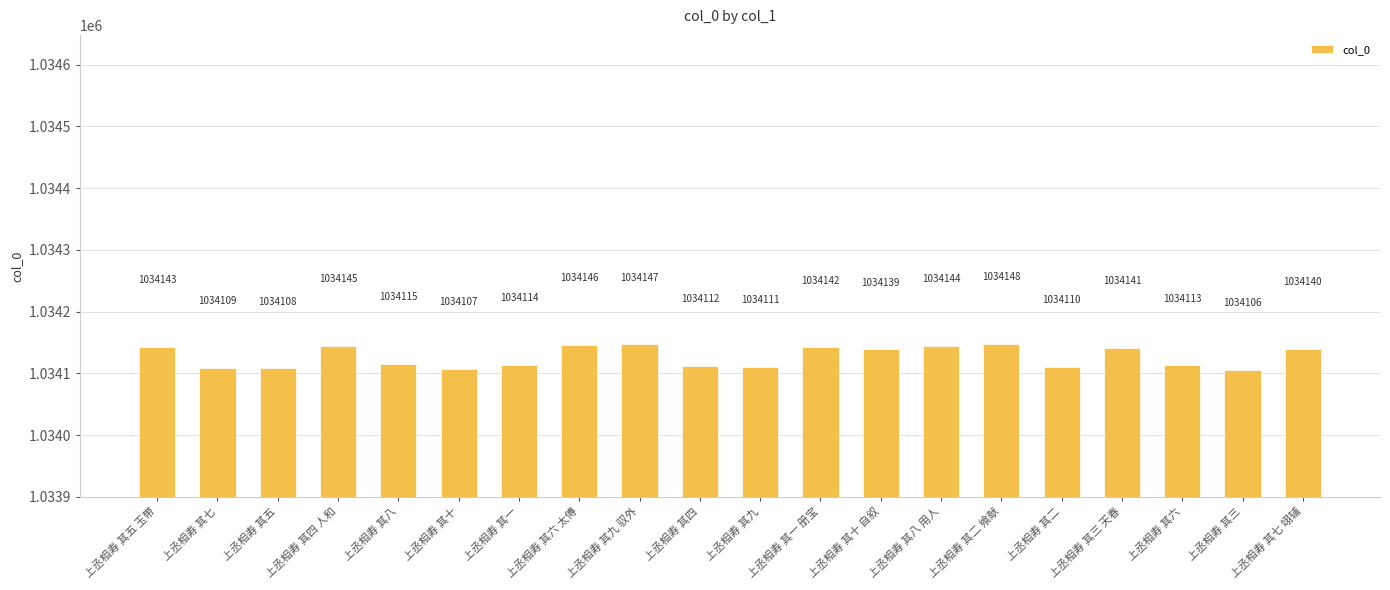

What is the difference between the maximum and second lowest values?

41